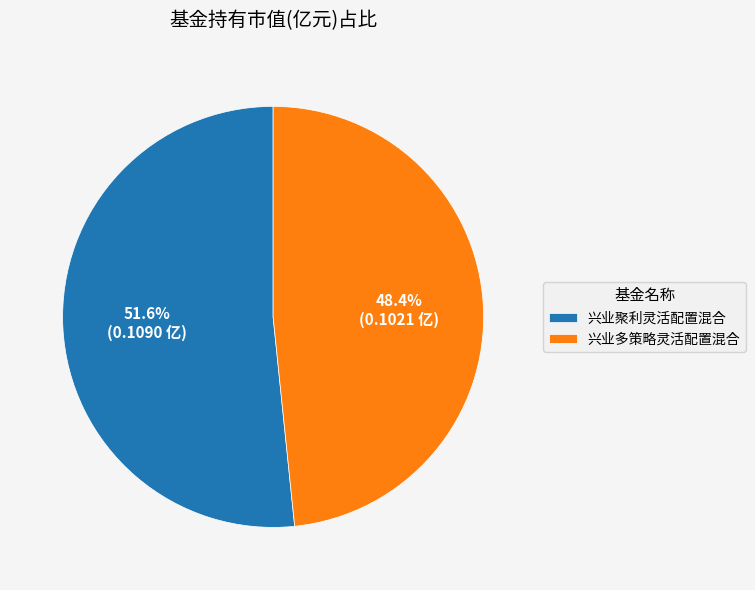

To the nearest percent, what portion does 兴业聚利灵活配置混合 represent?

52%